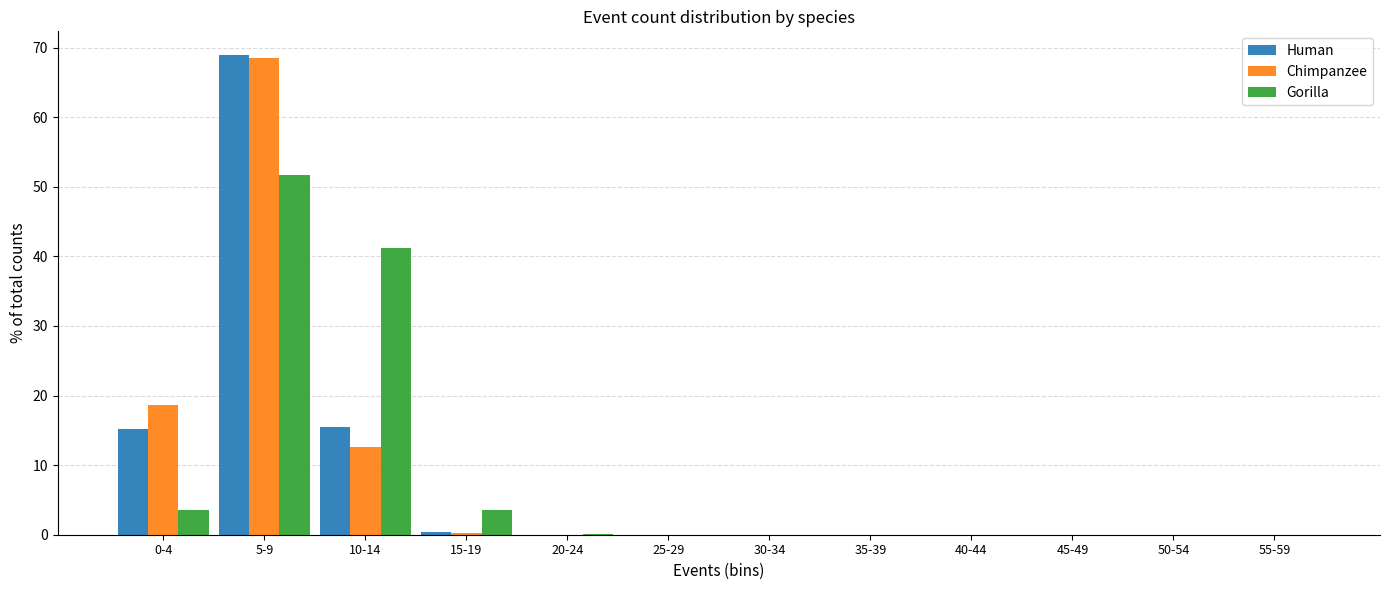

Where is Gorilla nearest to the value 25?

10-14